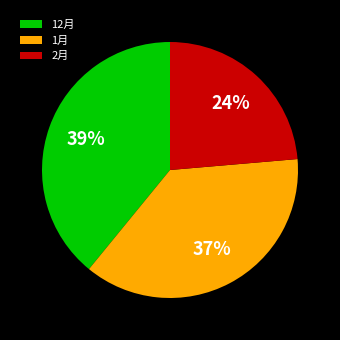

Is the sum of 2月 and 1月 greater than half?

Yes